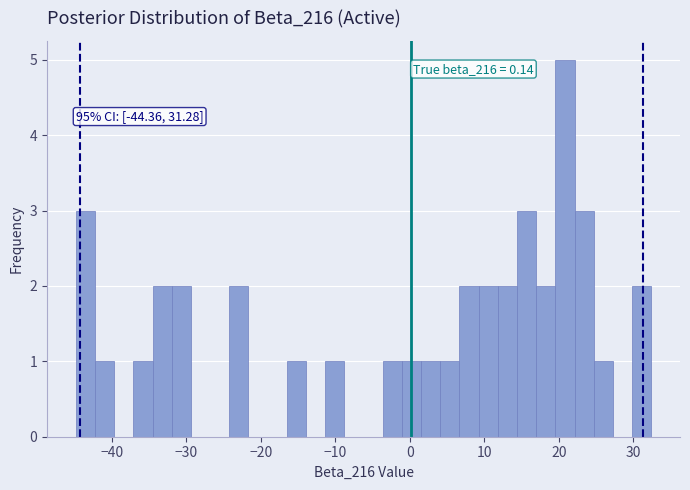

Read against the x-axis, roughly where is the centre of the tallest bar?

21